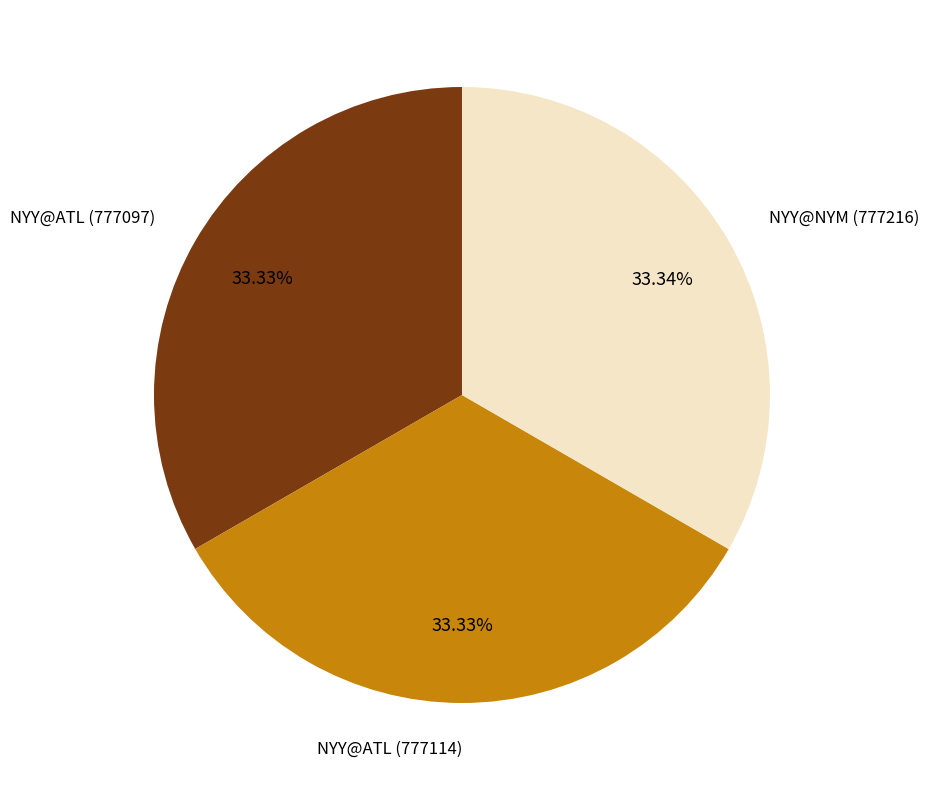

Is the sum of NYY@ATL (777097) and NYY@NYM (777216) greater than half?

Yes